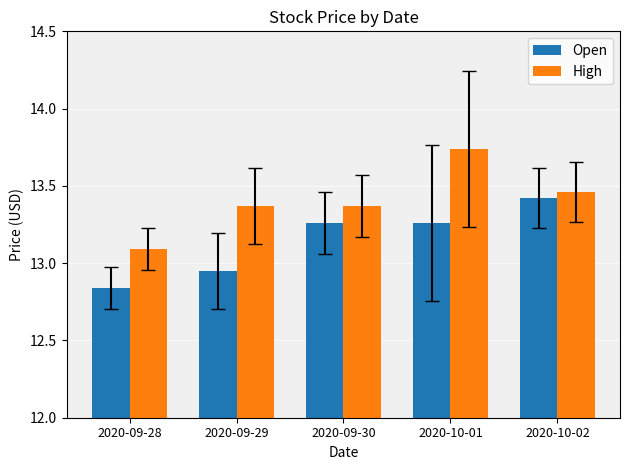

How many values in the Open series are below 13?

2